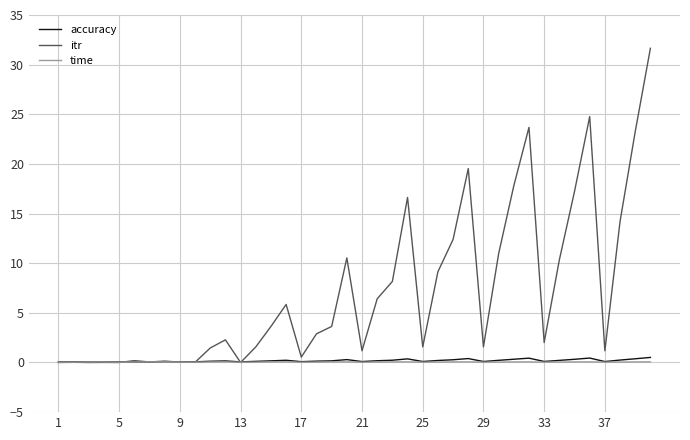

What is the sum of all itr values?

286.5